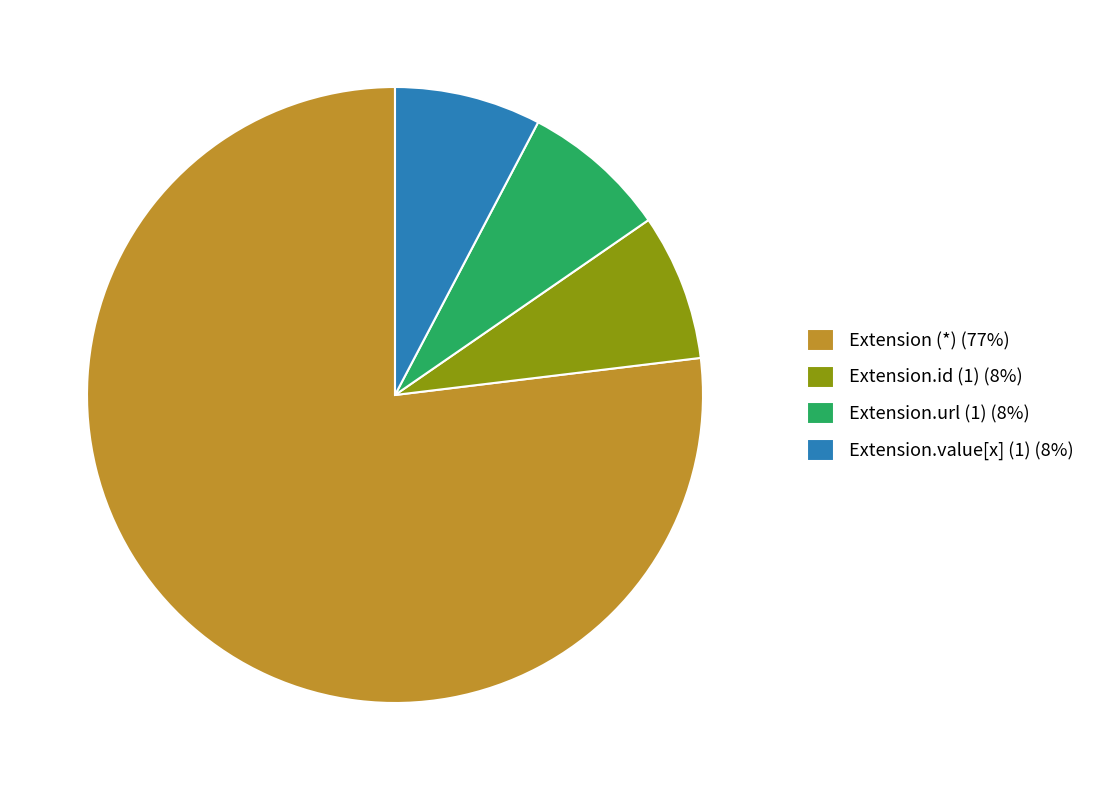

Count the number of slices in the pie.

4